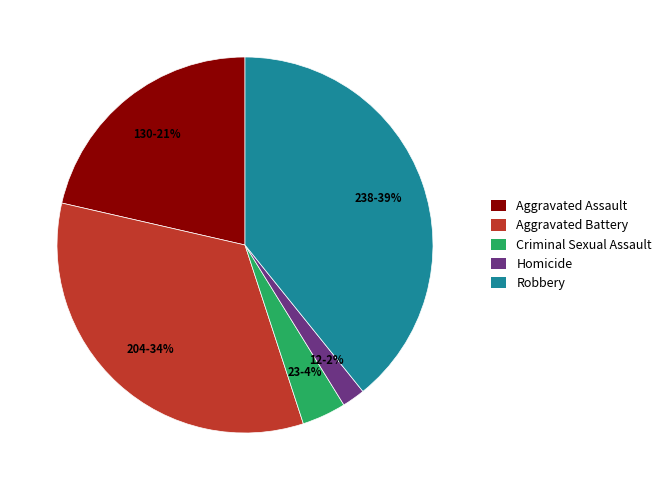

True or false: Aggravated Assault accounts for 32% of the total.

False